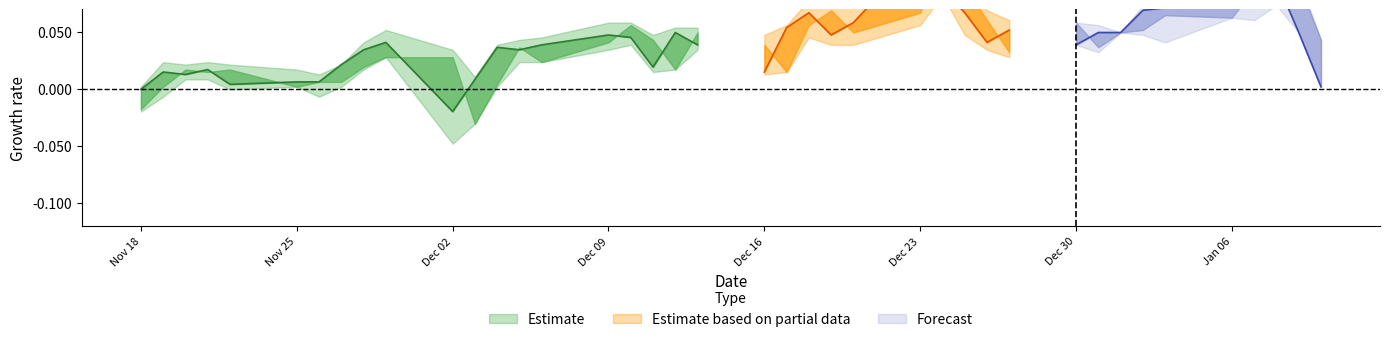

What is the maximum value for high?

5.2